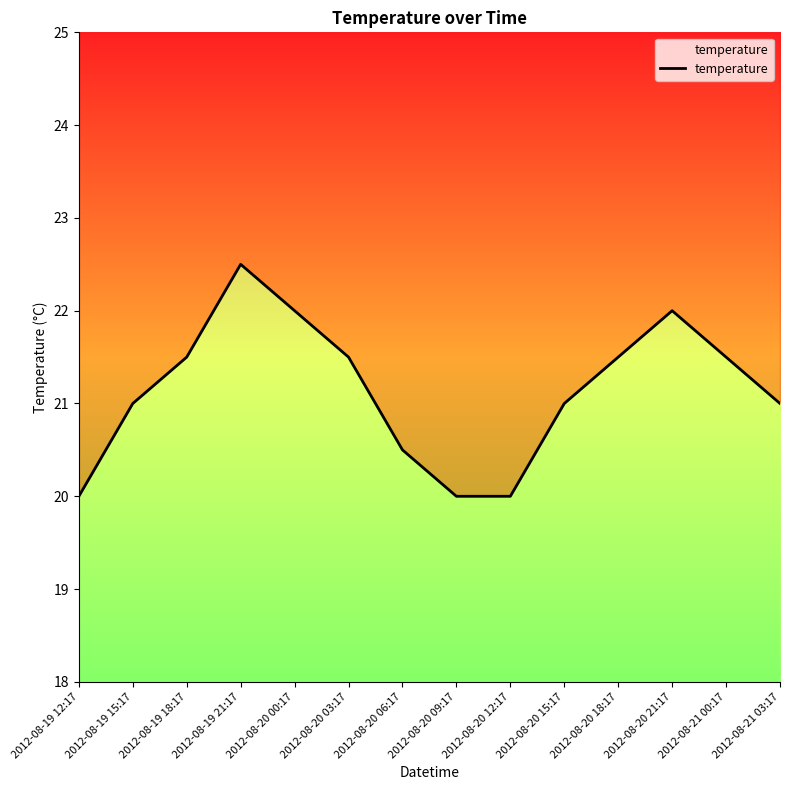

Approximately how many times larger is the value at 2012-08-20 09:17 compared to 2012-08-20 06:17?

1.0